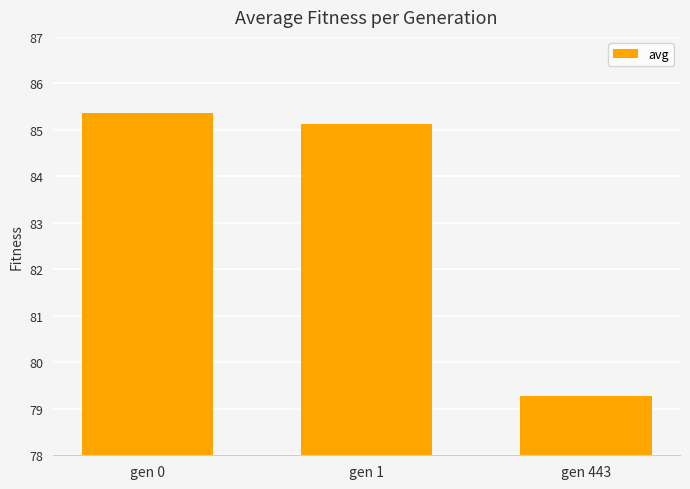

True or false: the data shows 79.3 at gen 443.

True